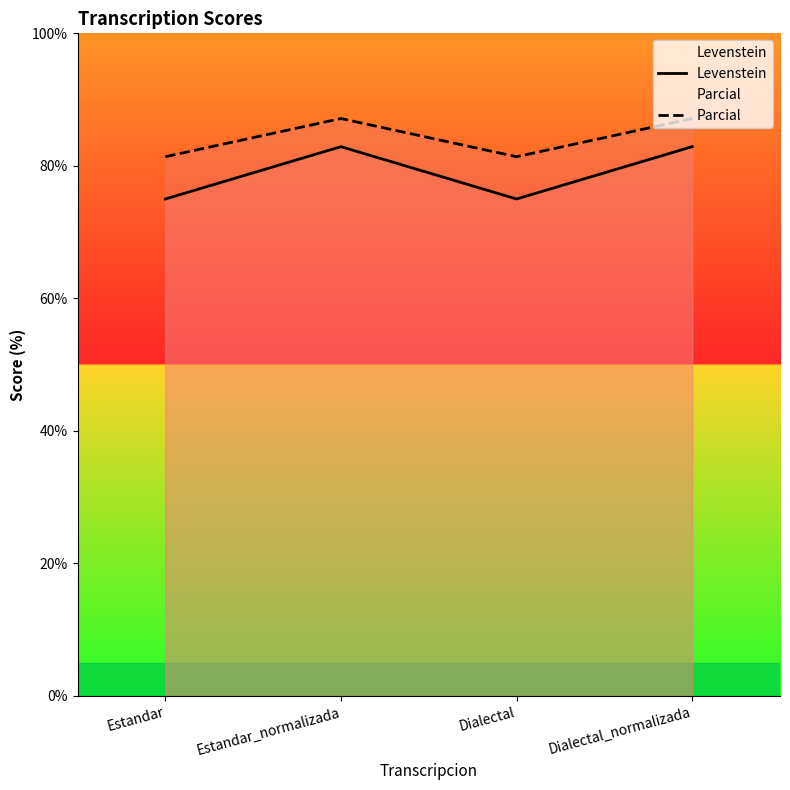

Rank the categories by Levenstein value from highest to lowest.

Estandar_normalizada, Dialectal_normalizada, Estandar, Dialectal